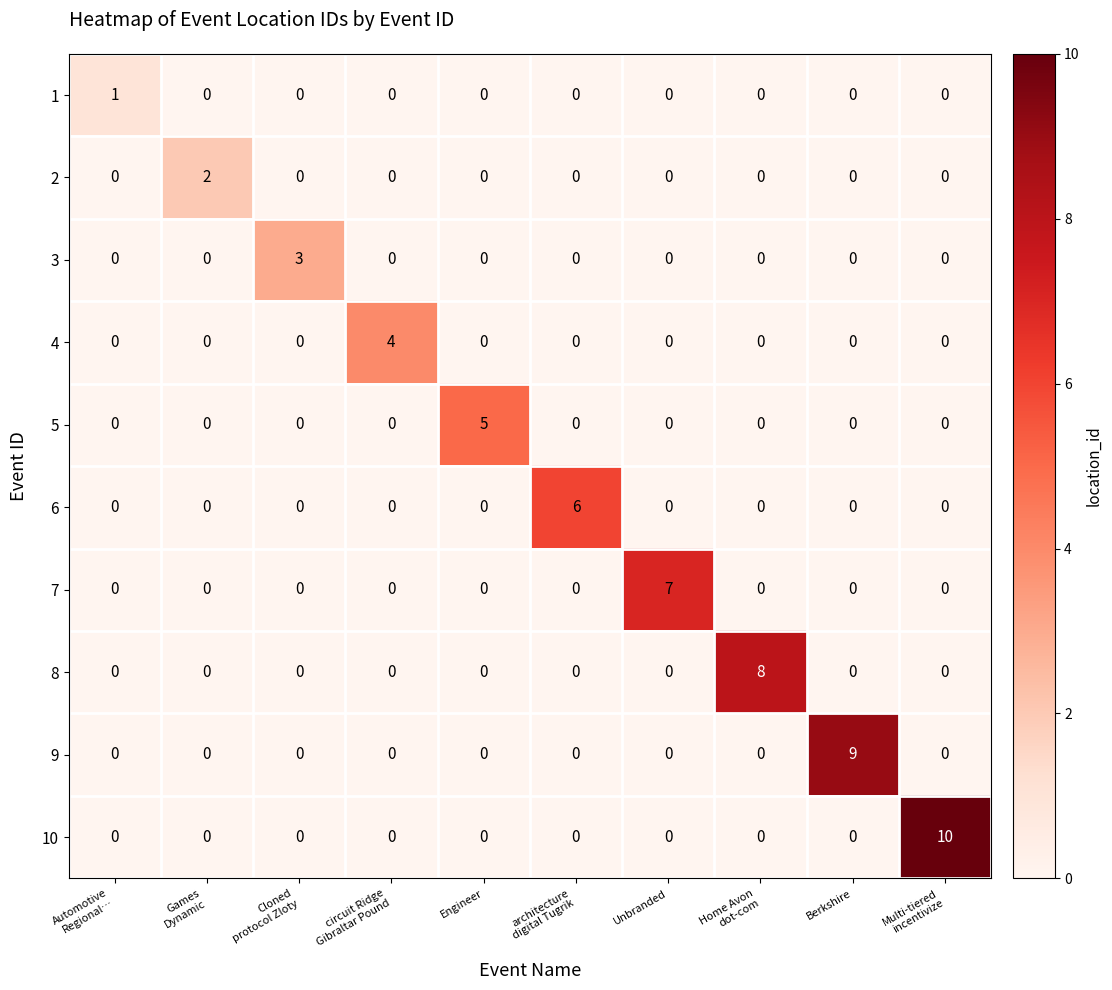

At how many categories does at least one series exceed 0?

10